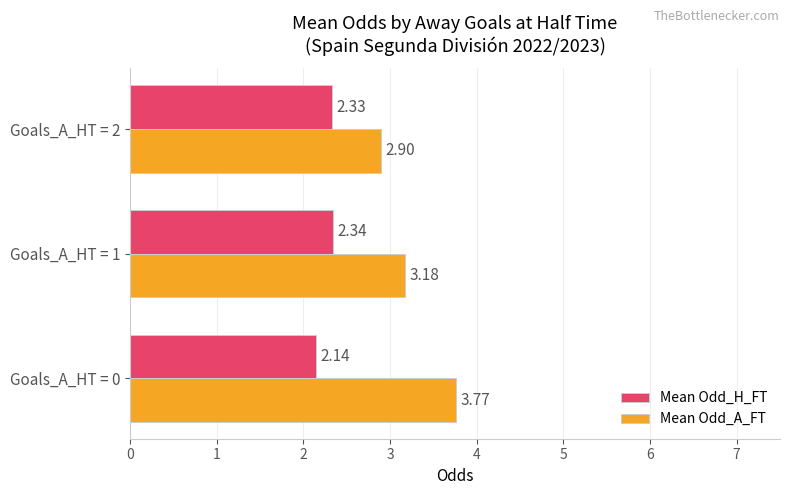

Rank the categories by Mean Odd_H_FT value from lowest to highest.

Goals_A_HT = 0, Goals_A_HT = 2, Goals_A_HT = 1